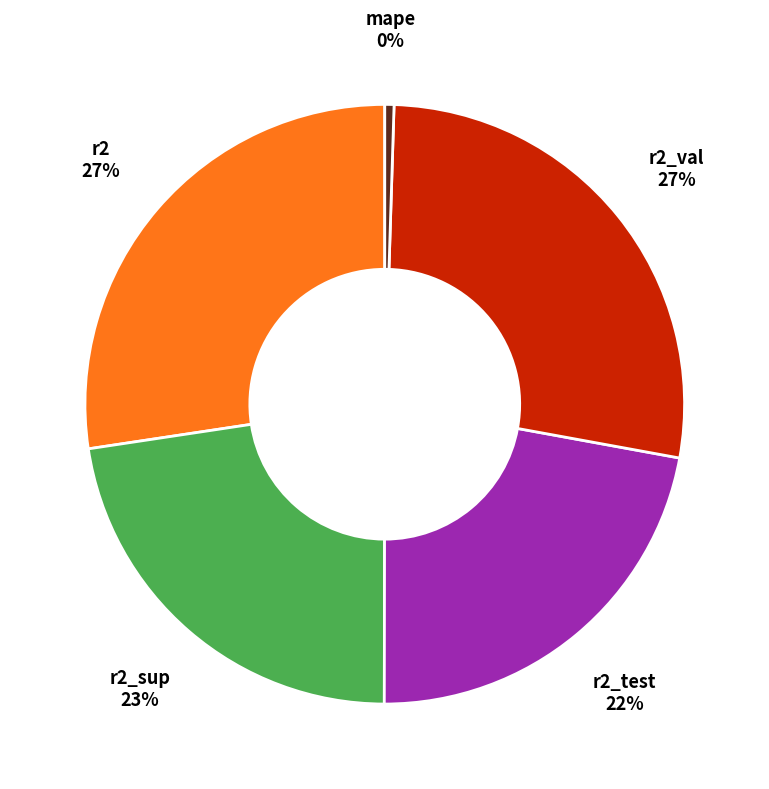

Does any single category account for the majority?

No